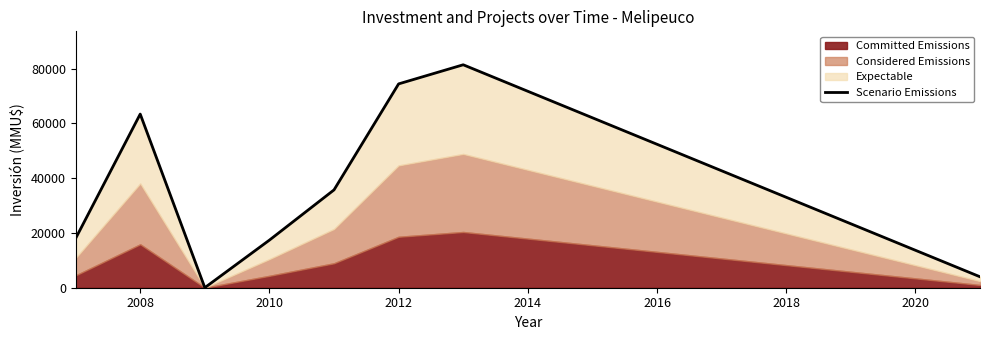

What is the difference between the values at 2020 and 2012?

13380